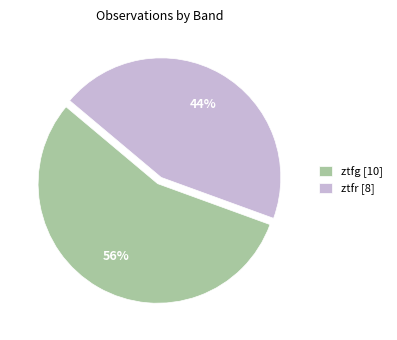

Which slice is the largest?

ztfg